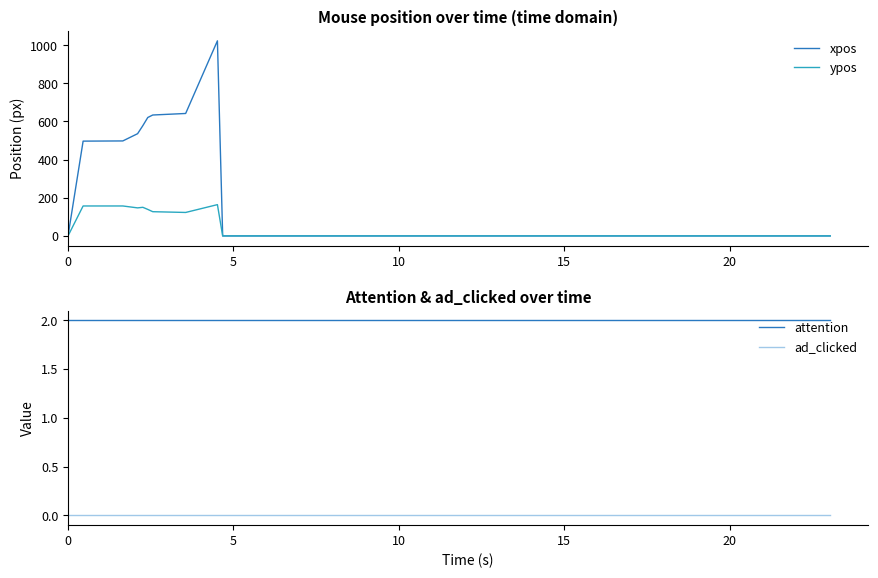

What is the average value of the xpos series?

151